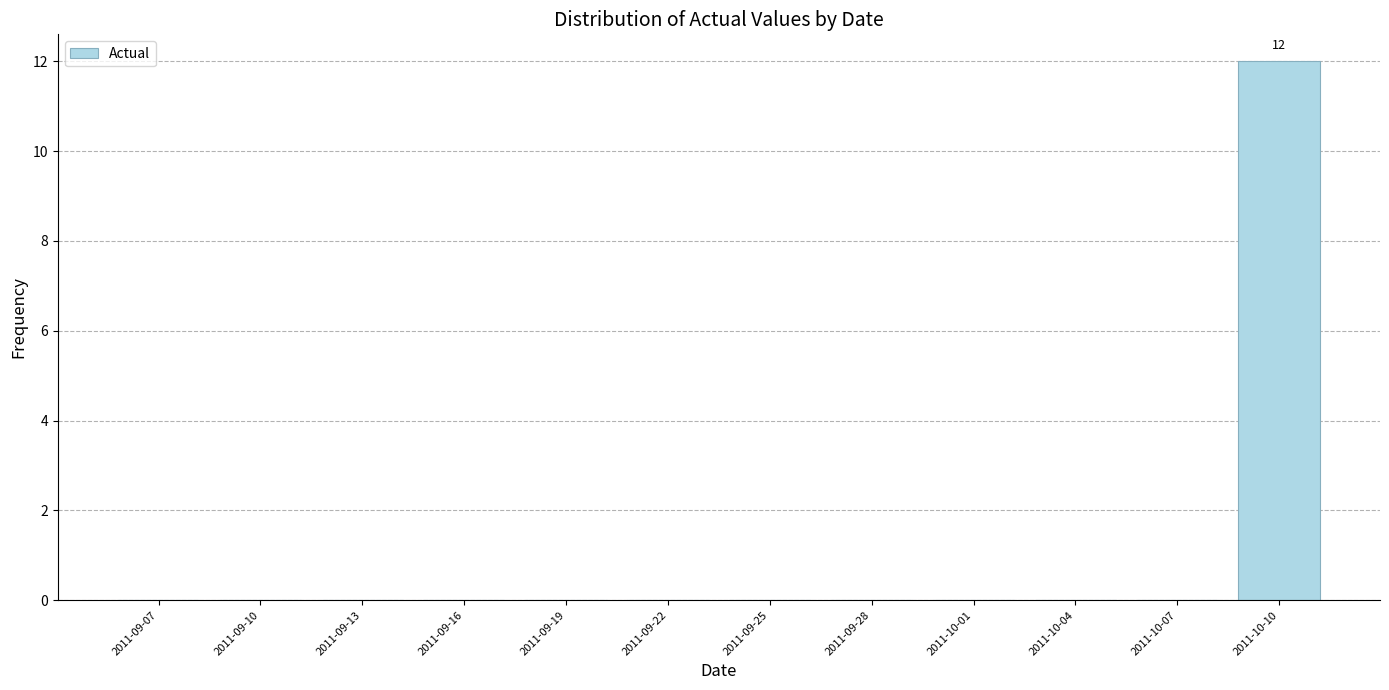

What is the maximum value shown in the chart?

12